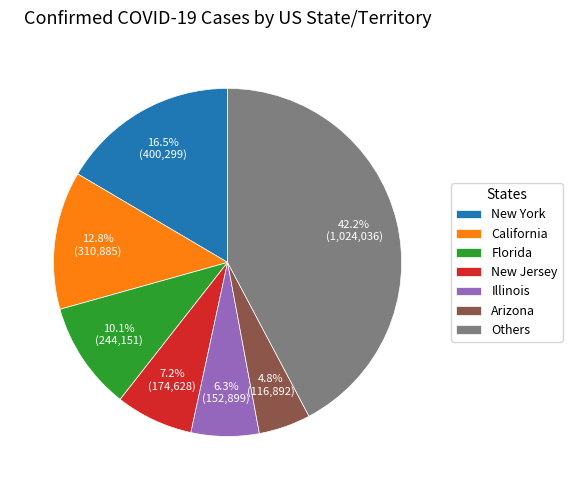

Which category has the smallest portion of the pie?

Arizona